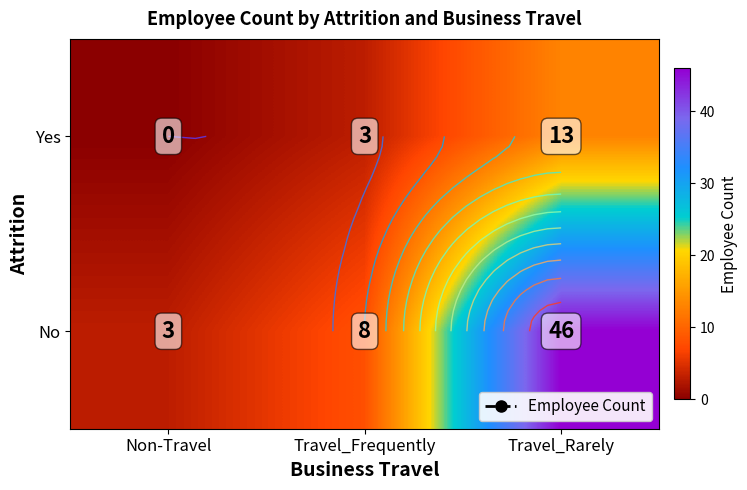

Rank the series by their maximum value, from highest to lowest.

No, Yes